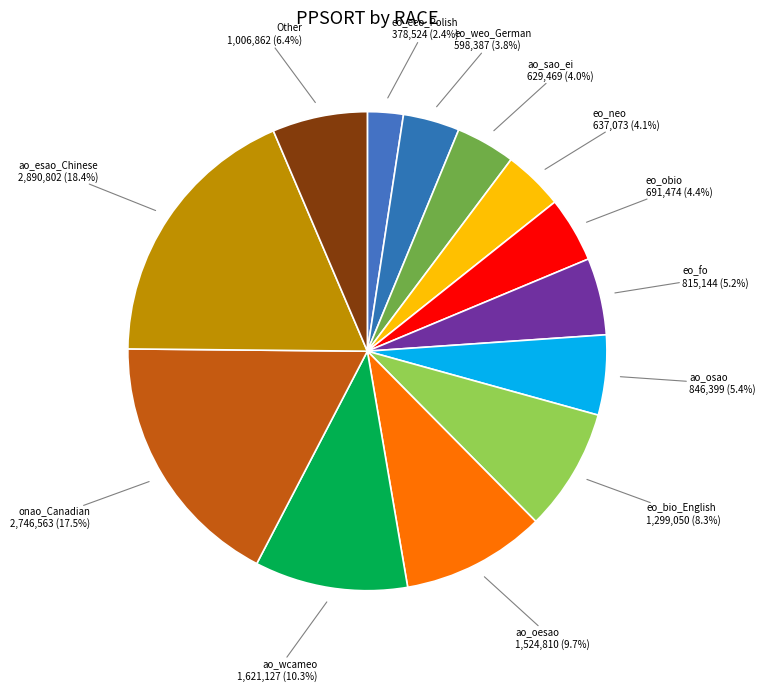

How many slices are in this pie chart?

13